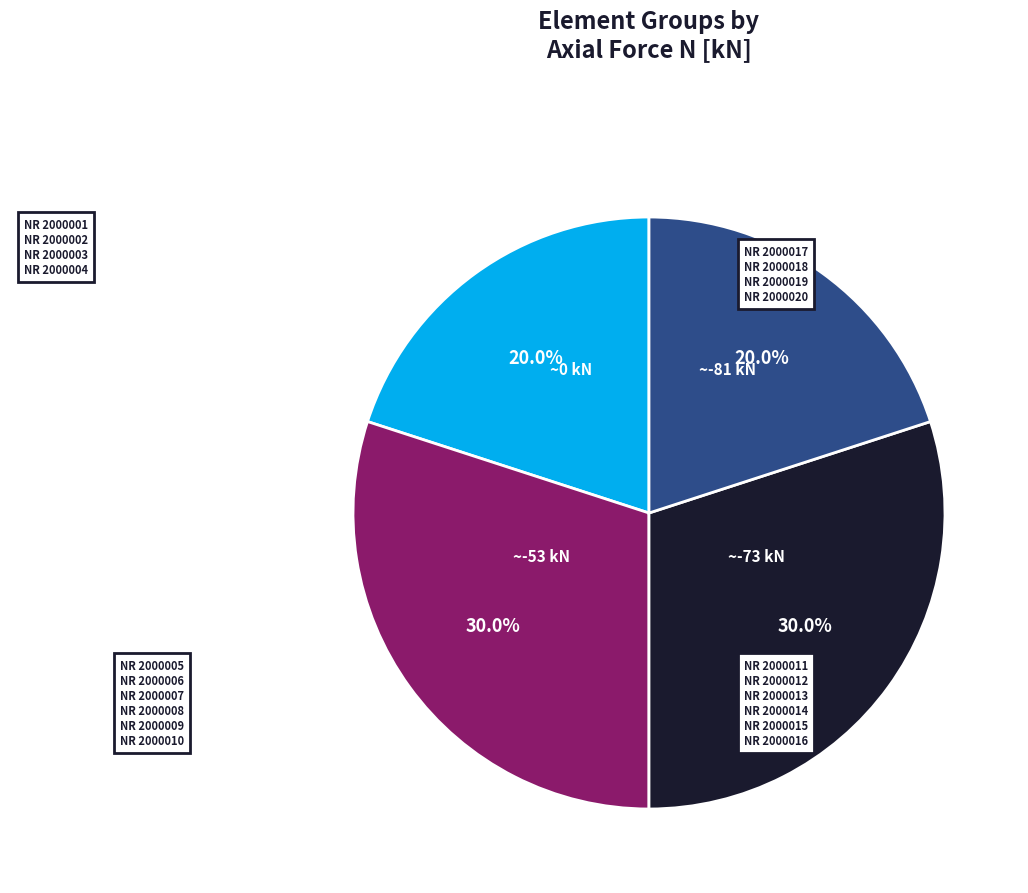

Does any single category account for the majority?

No